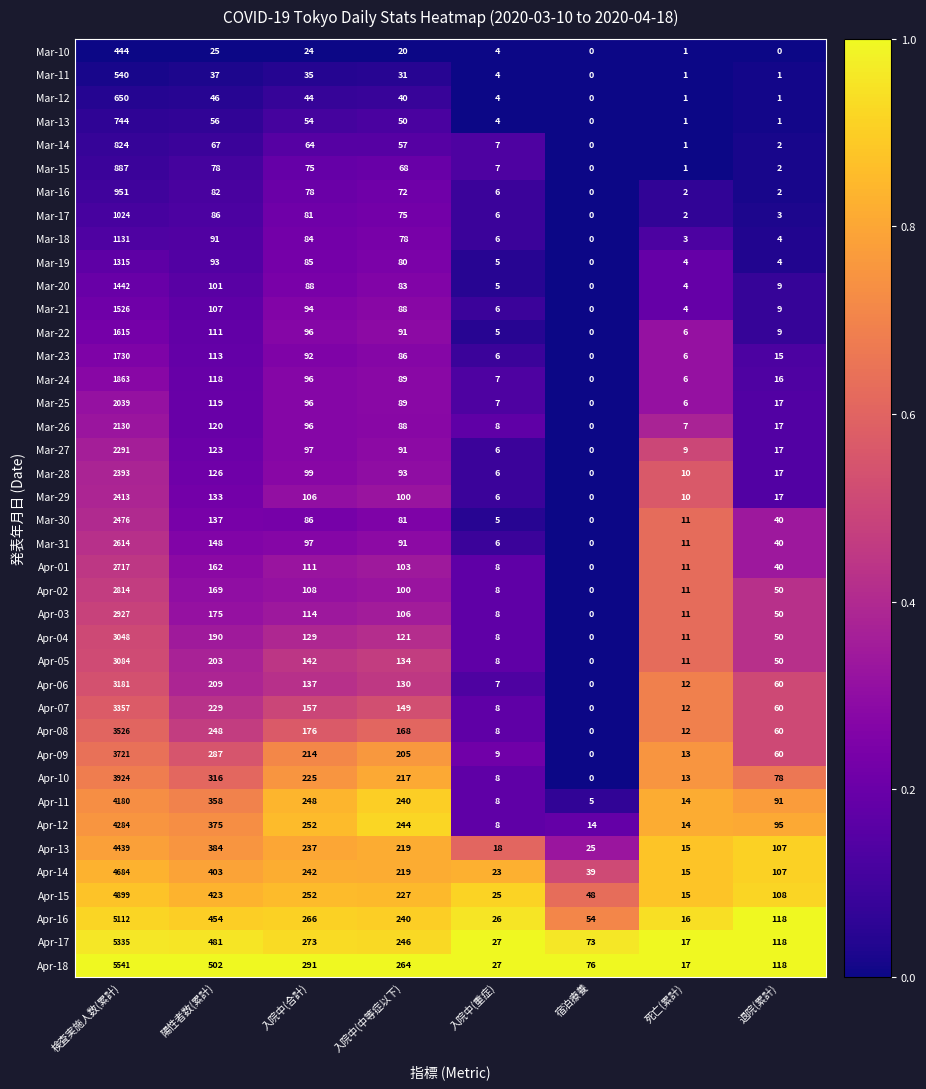

What is the greatest value displayed?

5541